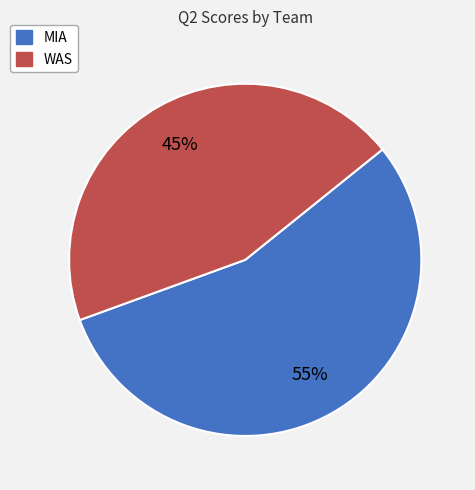

Which category has the smallest portion of the pie?

WAS